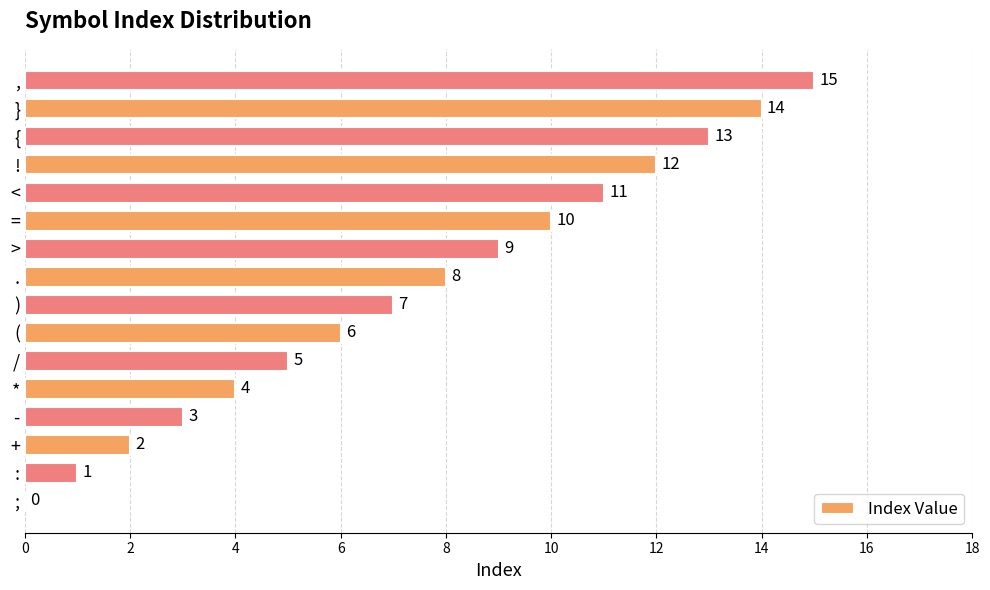

What is the sum of the values at < and *?

15